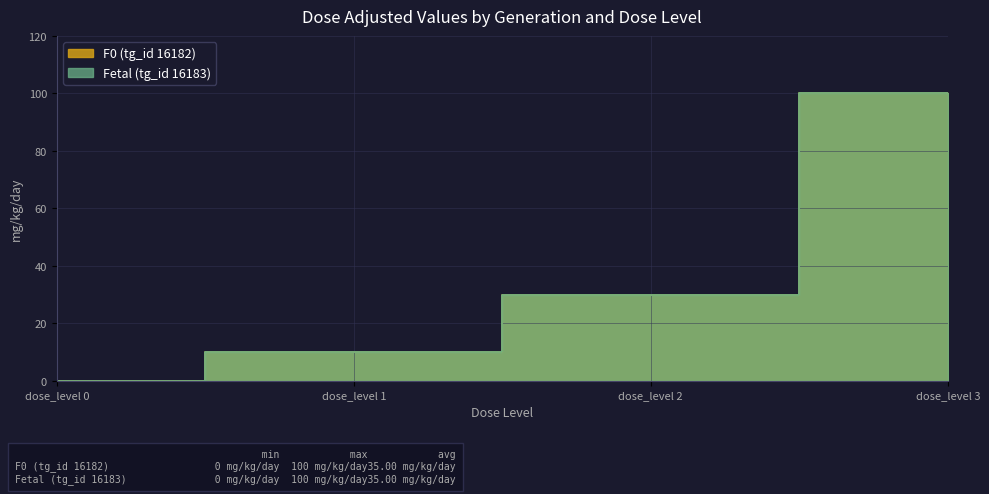

Reading left to right, transcribe all the data shown in this chart.

F0 (tg_id 16182): 0	10	30	100
Fetal (tg_id 16183): 0	10	30	100